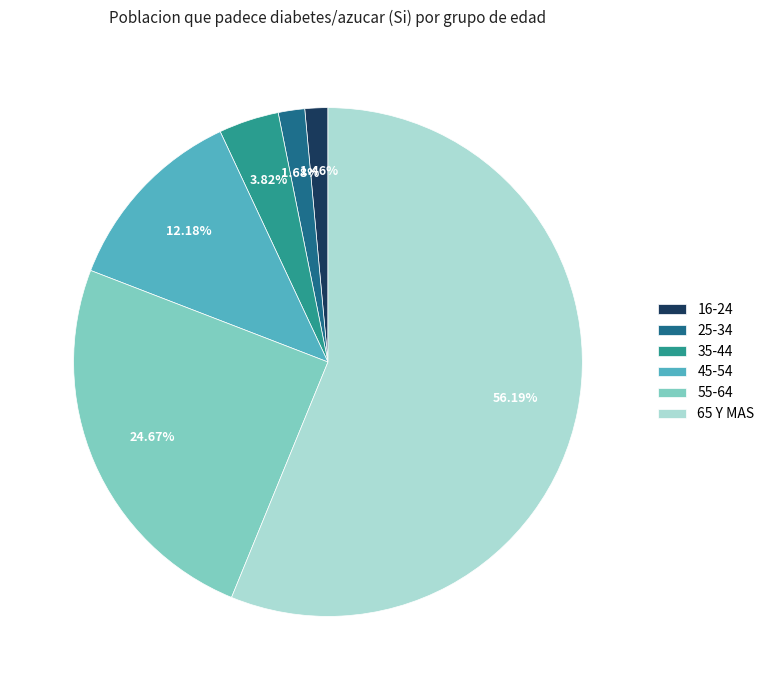

To the nearest percent, what is the difference between the 55-64 and 65 Y MAS slice percentages?

32%